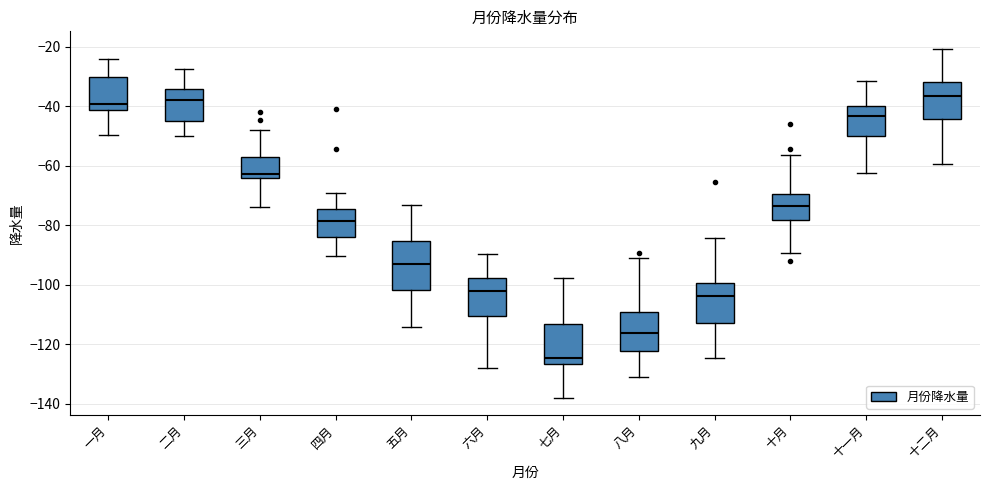

Reading left to right, transcribe this box plot: for each box, give where its median line is, the range the box spans, and where its two whiskers end, as read against the y-axis. The values are not printed on the chart, so give them approximately, as read against the axis.

一月: median -40, box -42 to -30, whiskers -50 to -24
二月: median -38, box -46 to -34, whiskers -50 to -28
三月: median -62, box -64 to -58, whiskers -74 to -48
四月: median -78, box -84 to -74, whiskers -90 to -70
五月: median -94, box -102 to -86, whiskers -114 to -74
六月: median -102, box -110 to -98, whiskers -128 to -90
七月: median -124, box -126 to -114, whiskers -138 to -98
八月: median -116, box -122 to -110, whiskers -132 to -90
九月: median -104, box -112 to -100, whiskers -124 to -84
十月: median -74, box -78 to -70, whiskers -90 to -56
十一月: median -44, box -50 to -40, whiskers -62 to -32
十二月: median -36, box -44 to -32, whiskers -60 to -20